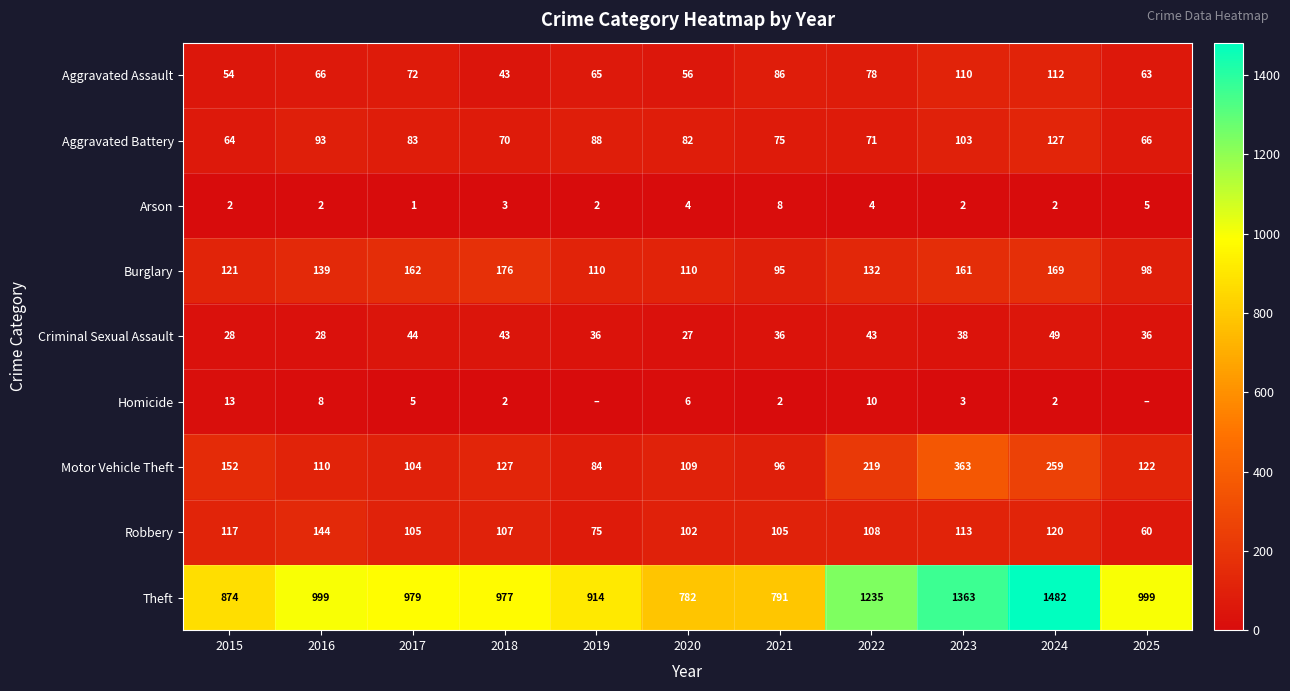

The value of Motor Vehicle Theft at 2022 is 219. True or false?

True